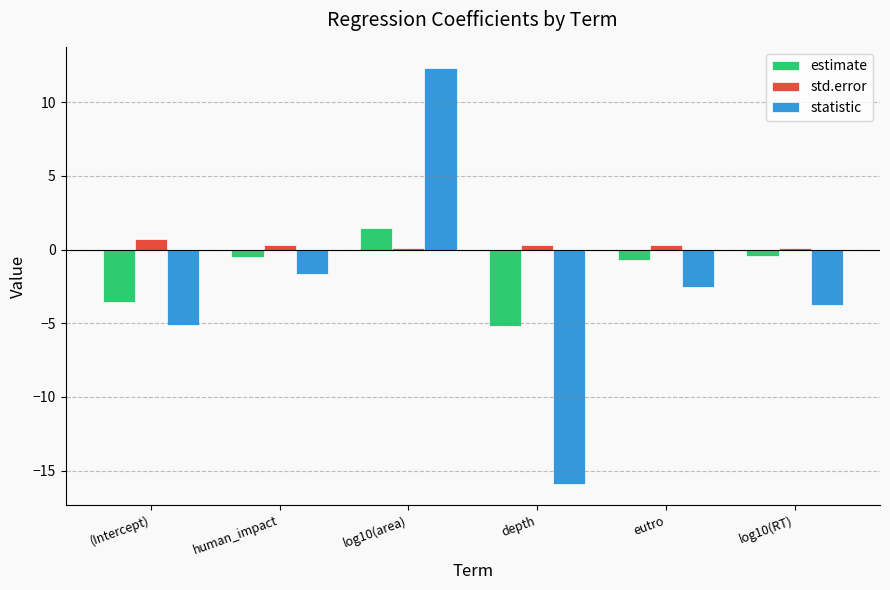

Are the bars horizontal?

No